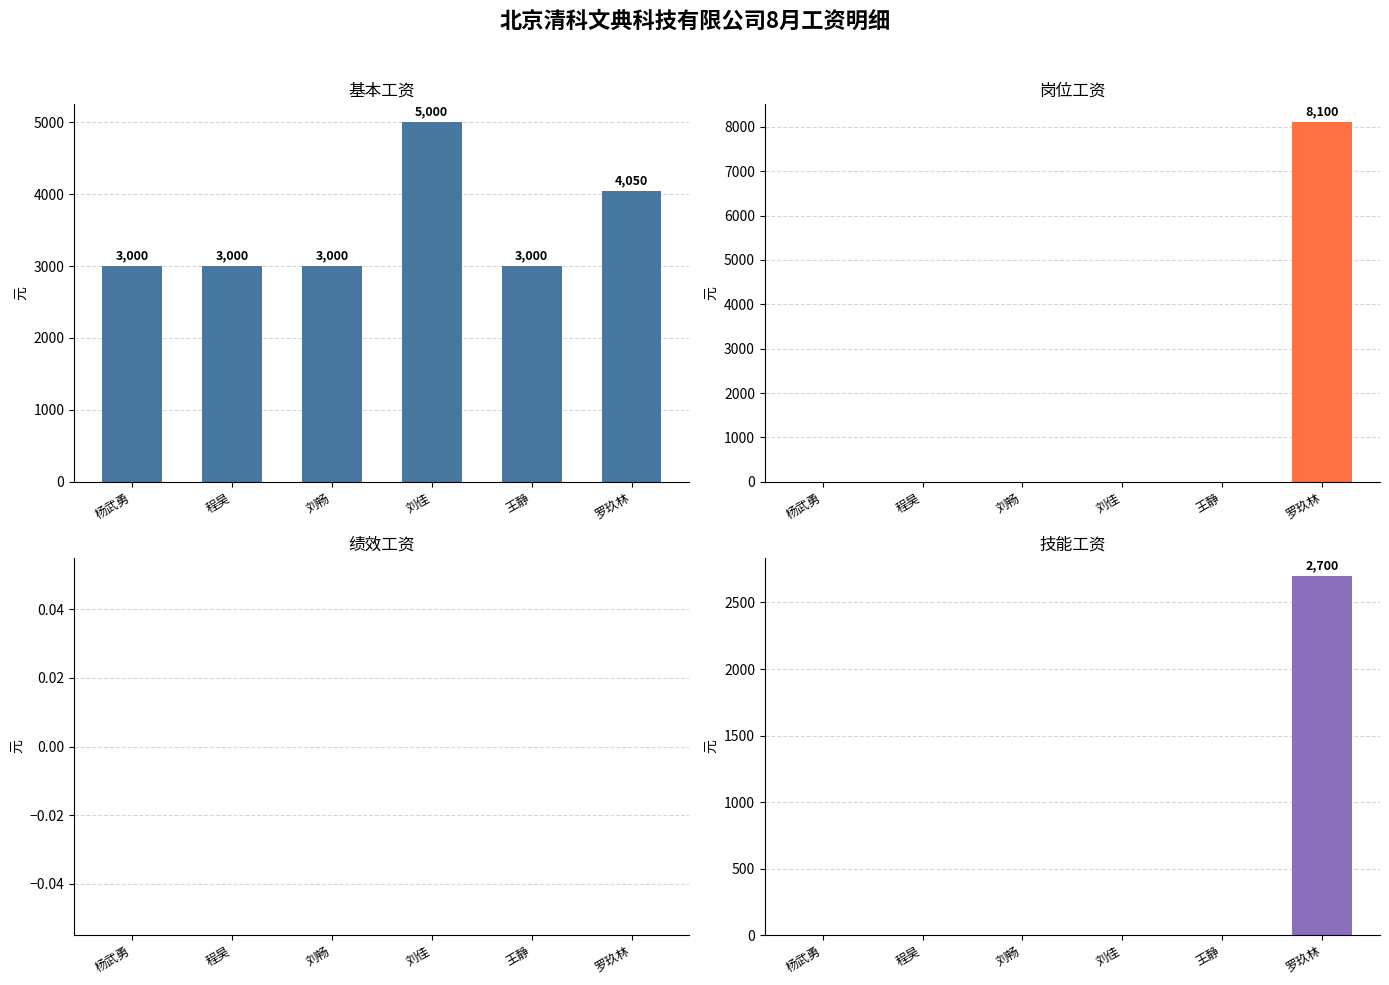

Which series has the largest total across all categories?

基本工资